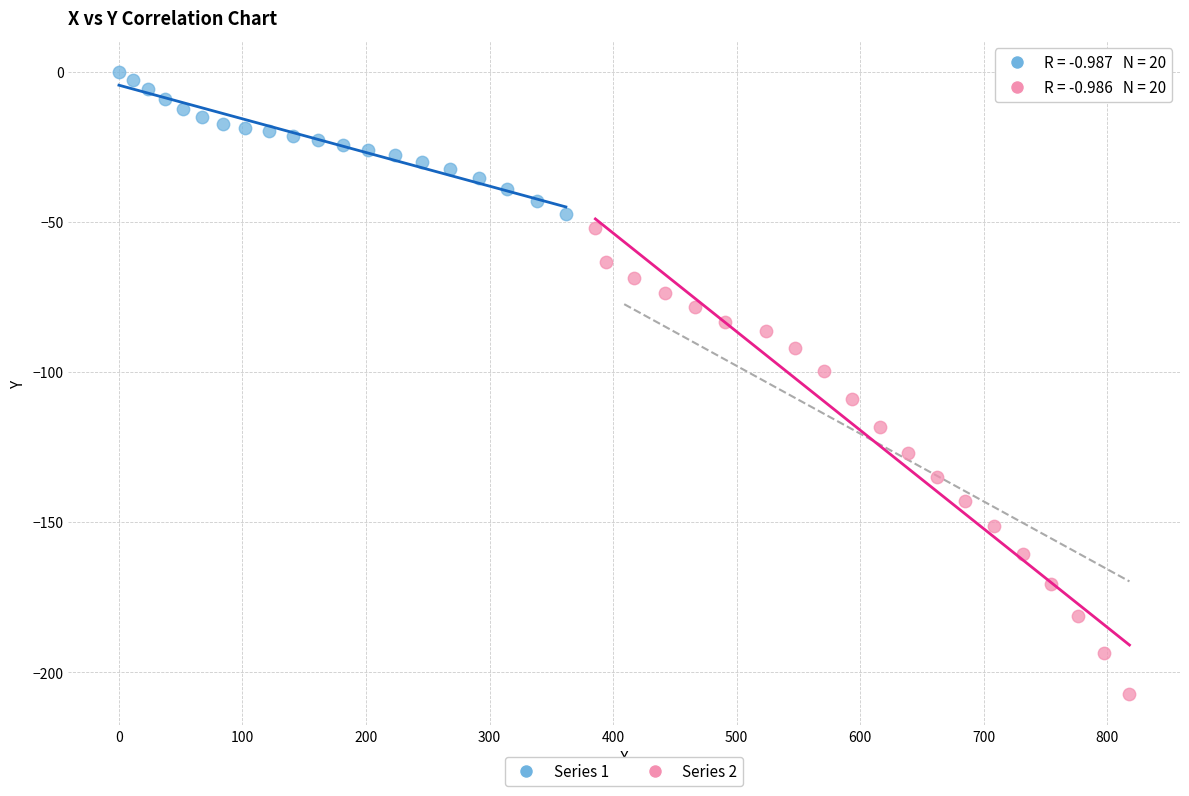

Which series has the largest Y range (max minus min)?

Series 2